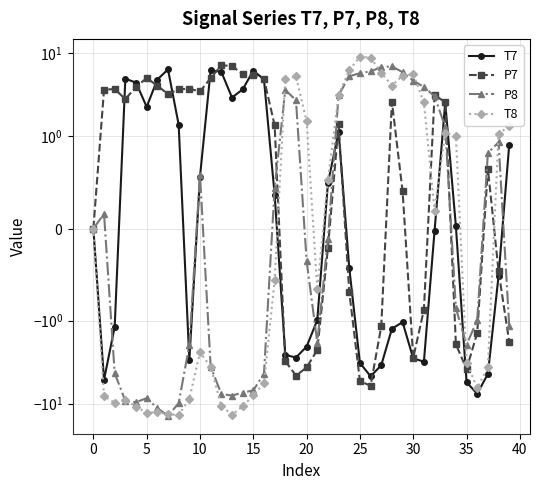

Does the chart display data point markers on the line(s)?

Yes